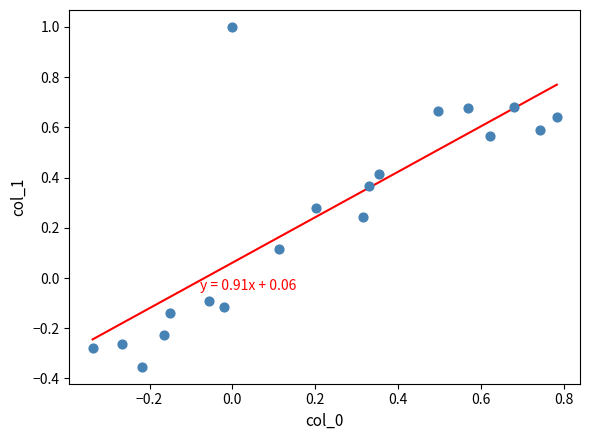

What is the range of X values (max minus min)?

1.1